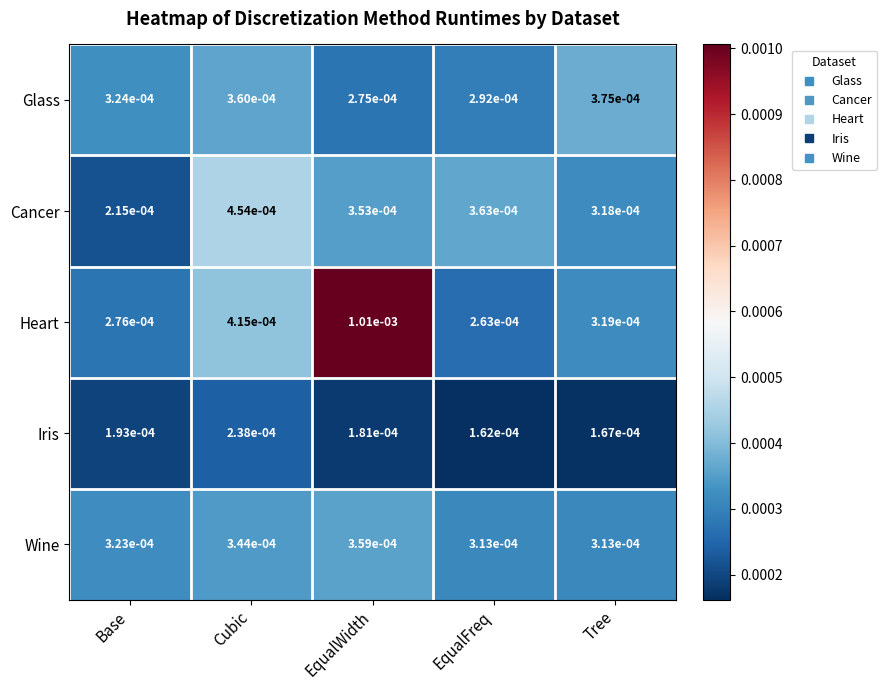

List the series in order of their peak value, highest first.

Heart, Cancer, Glass, Wine, Iris